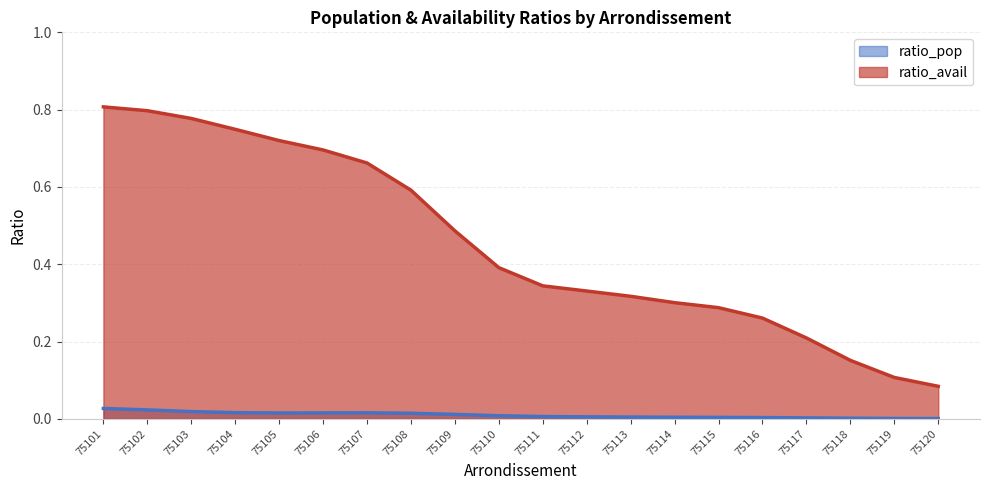

What is the value of the ratio_avail point at the 18th from the left?

0.1